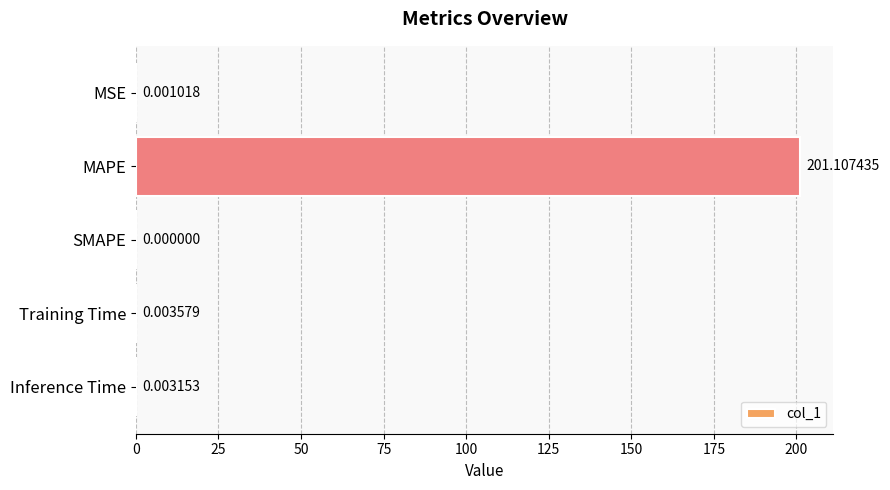

Which label corresponds to the largest value in the chart?

MAPE